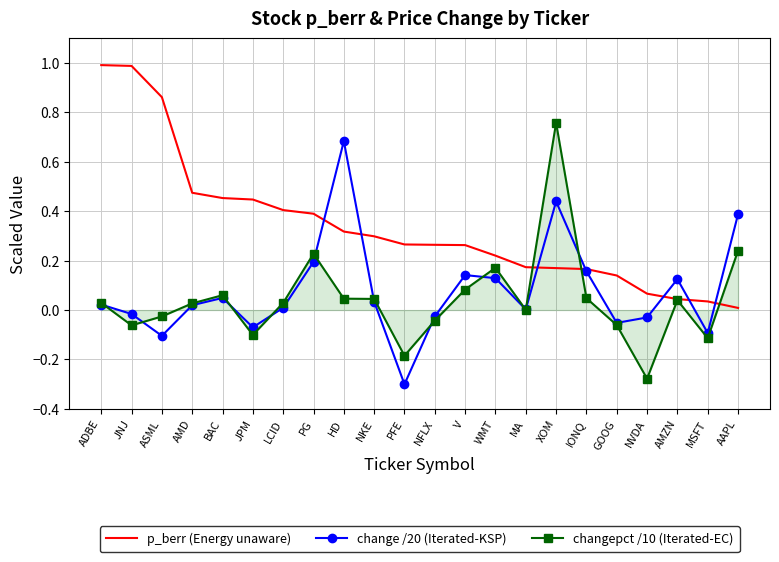

What is the difference between the highest and lowest values at PFE?

0.6